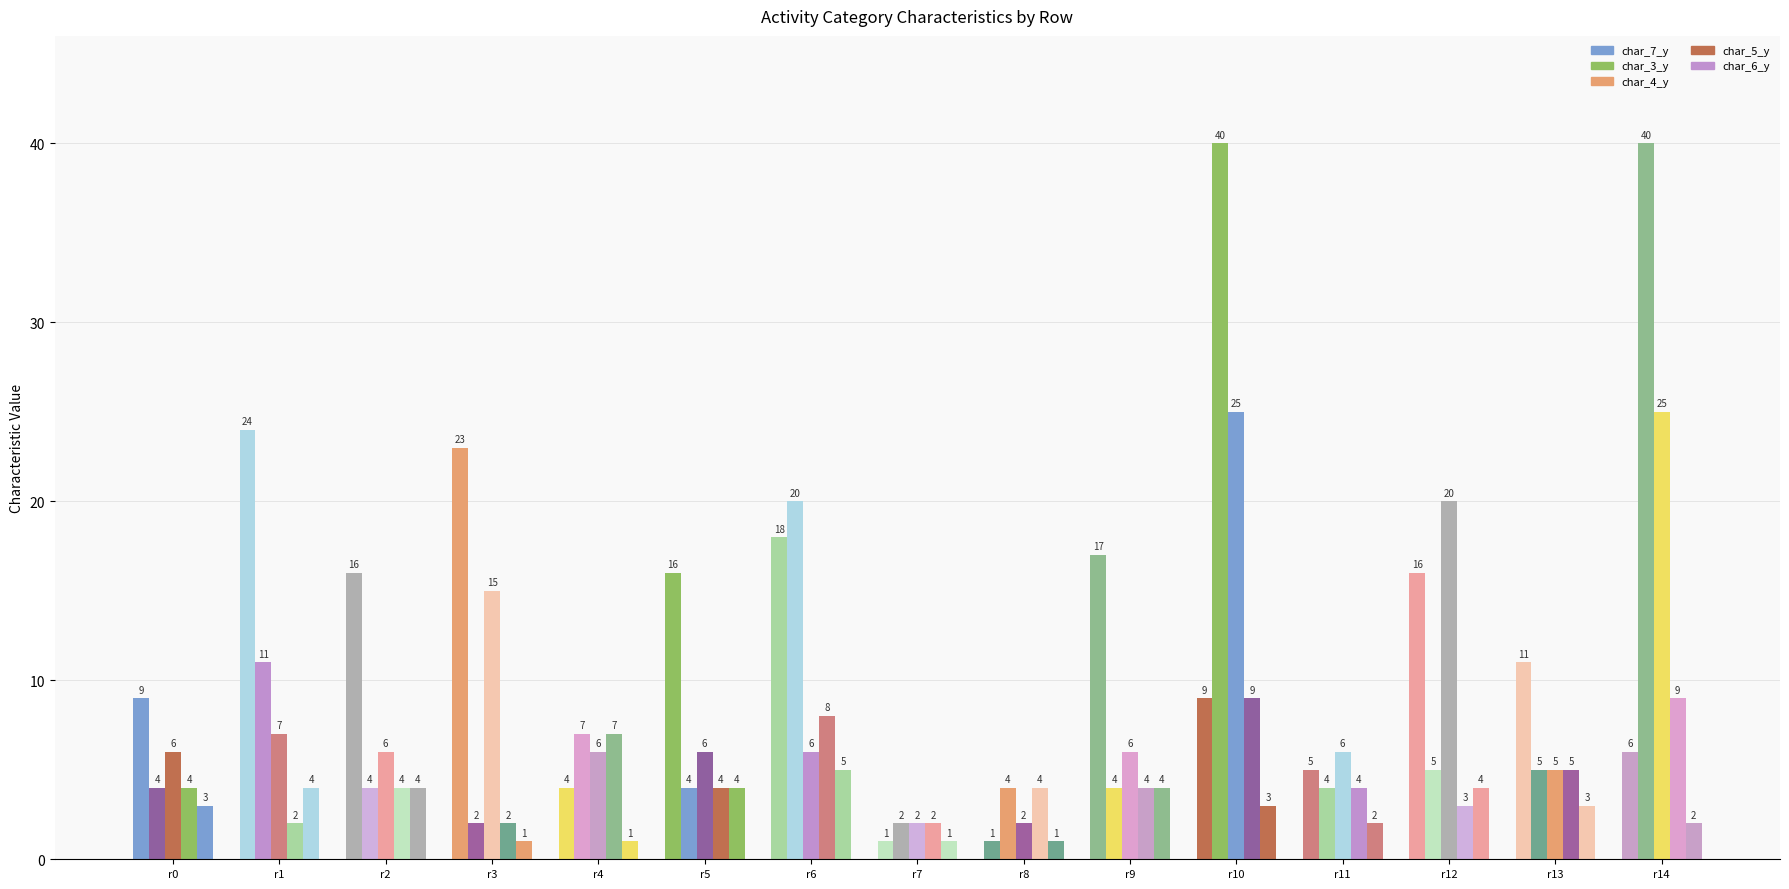

How many categories are shown in the chart?

15